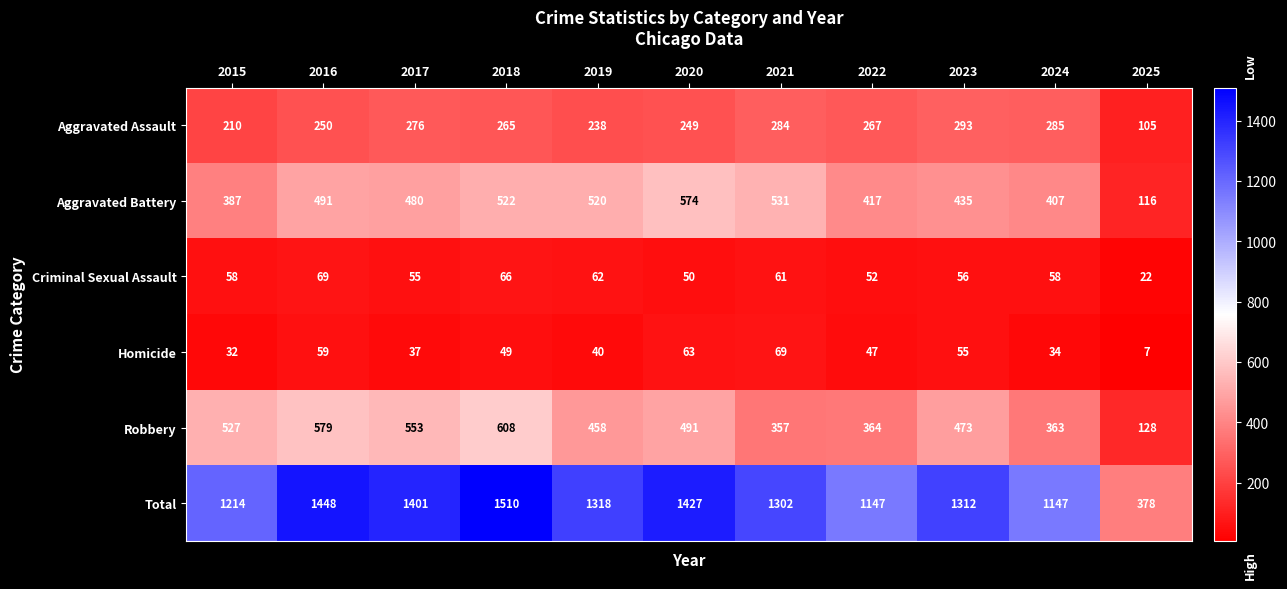

At 2018, list the series in order from smallest to largest.

Homicide, Criminal Sexual Assault, Aggravated Assault, Aggravated Battery, Robbery, Total